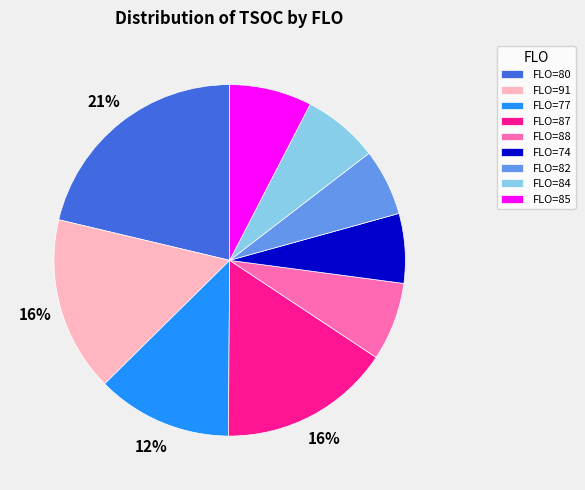

To the nearest percent, what percentage of the pie is FLO=91?

16%